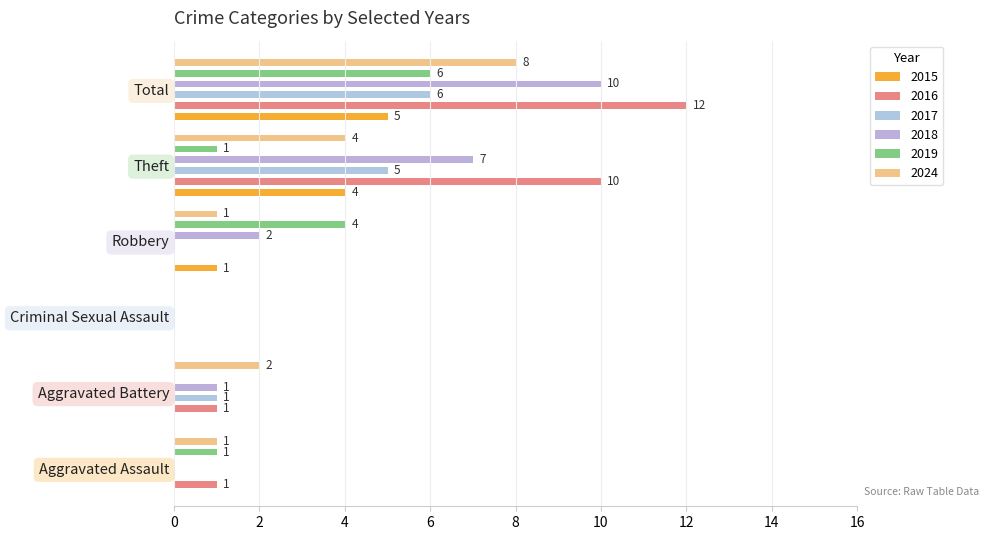

What is the difference between the second highest and second lowest values in the 2024 series?

3